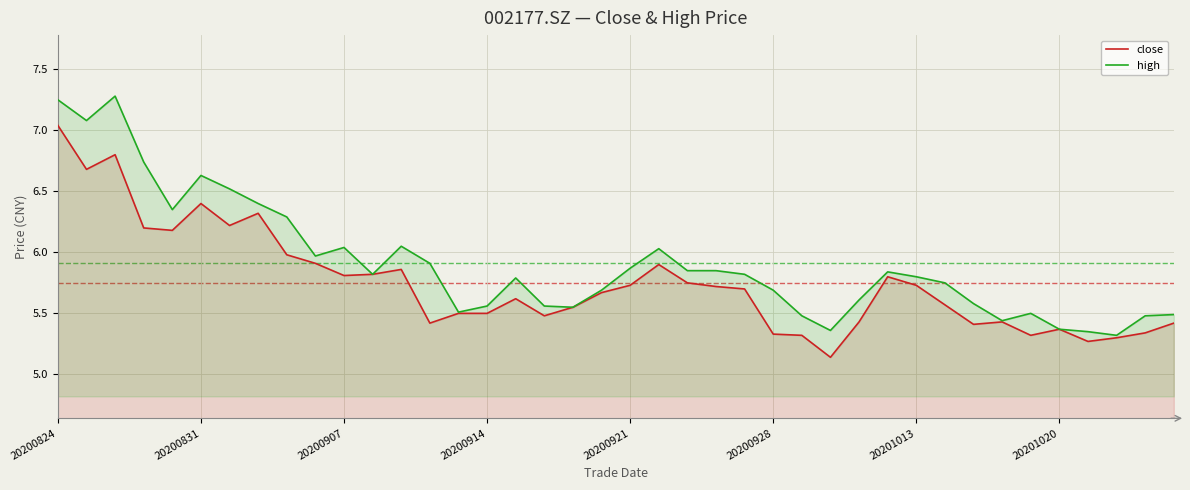

True or false: high and close cross at least once.

False